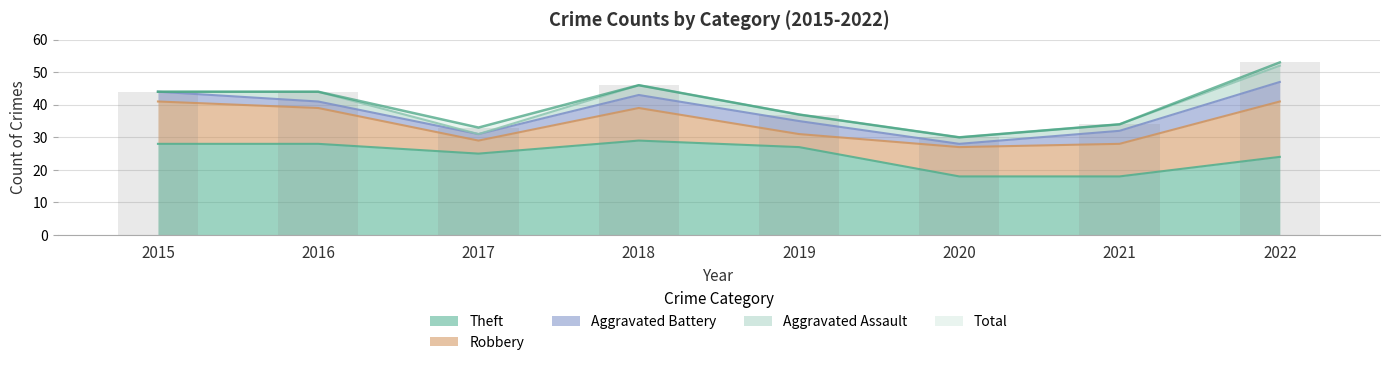

True or false: Robbery has a value of 4 at 2017.

True